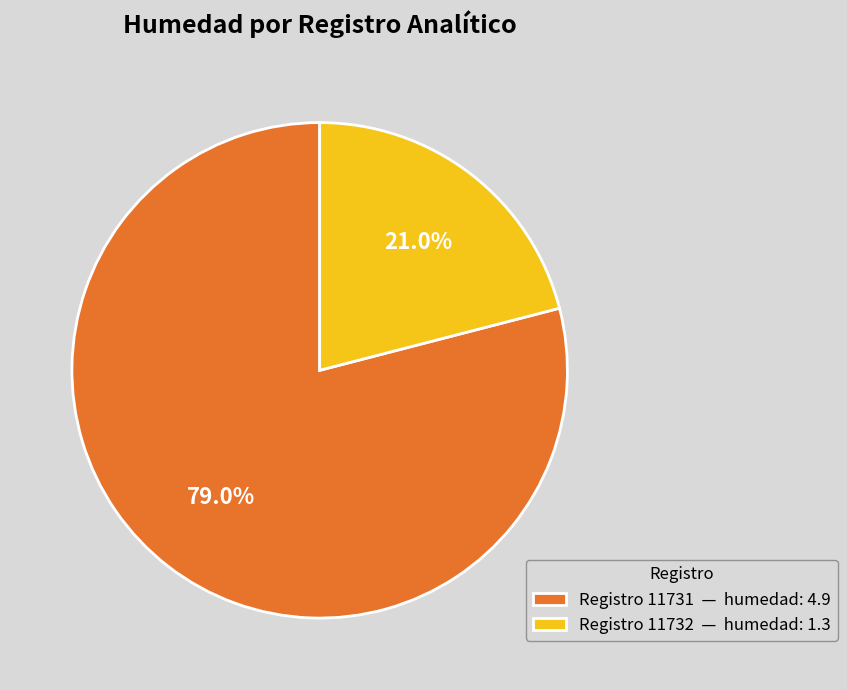

How many slices are in this pie chart?

2